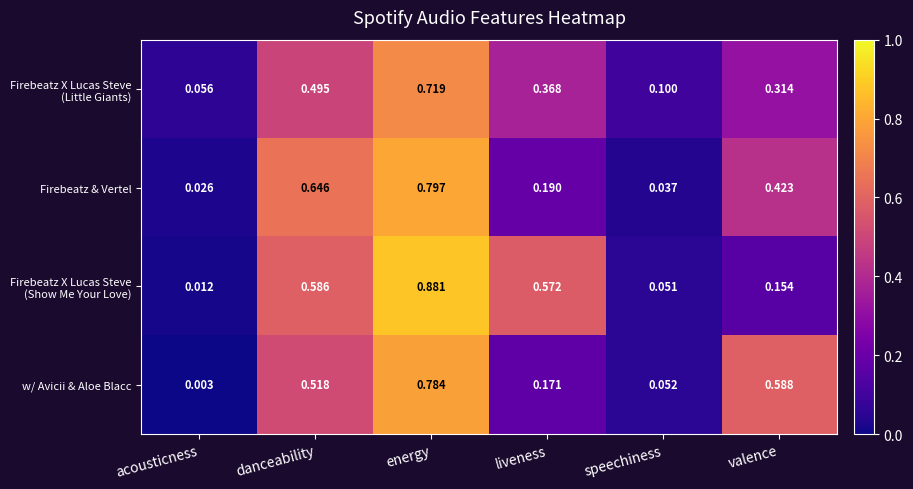

Which category has the lowest value across all series?

acousticness